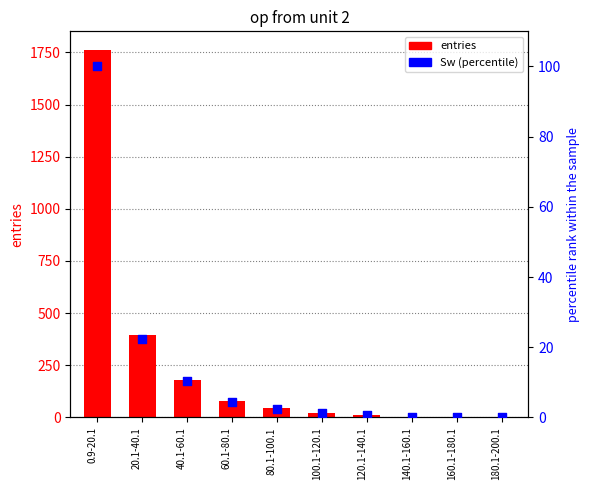

Which series has the largest total across all categories?

entries